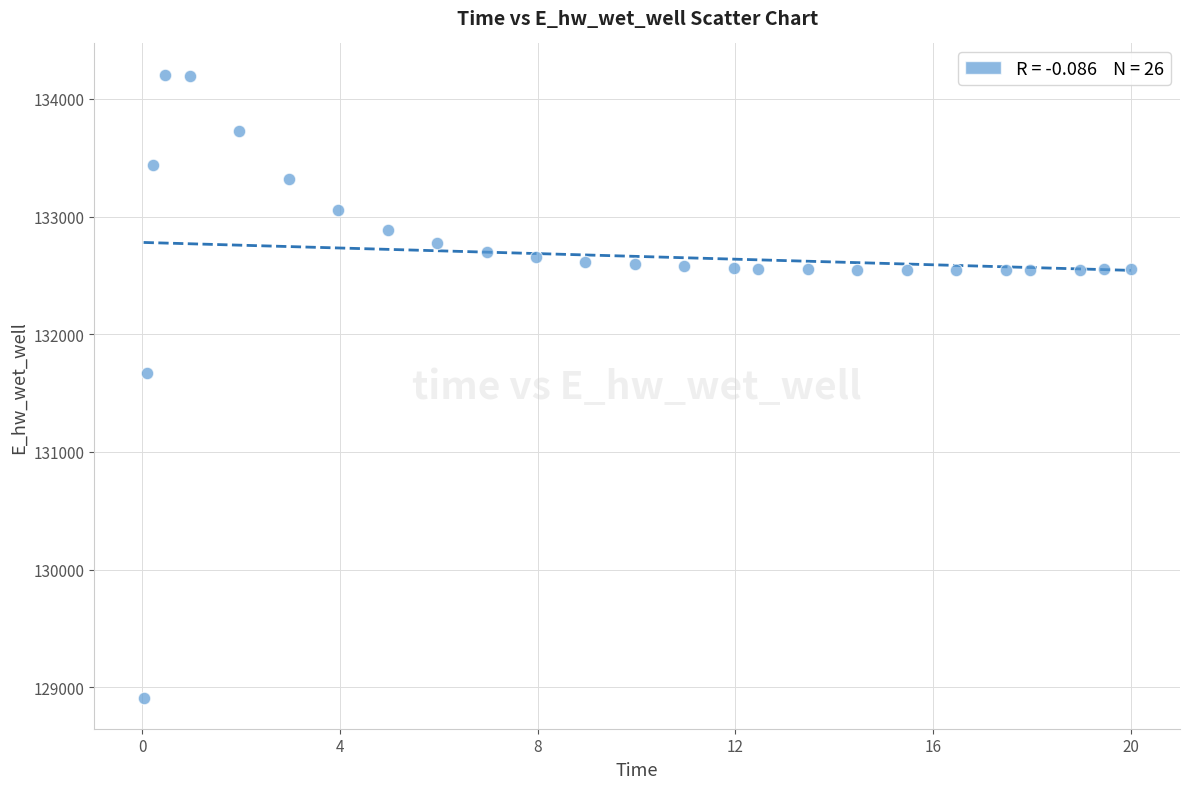

What Y value in the scatter plot is closest to 131559?

131673.8